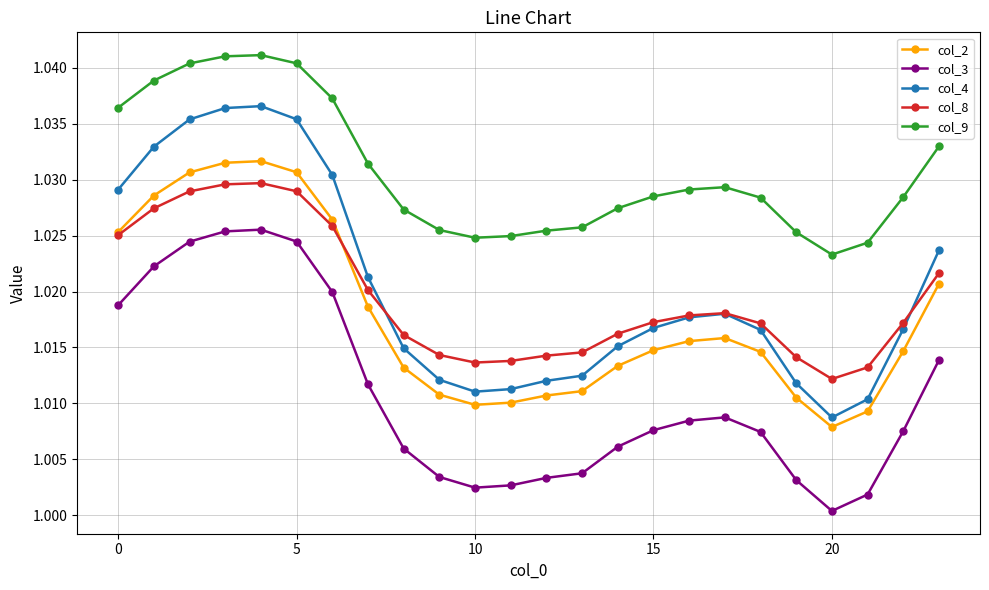

Which series has the largest range (max minus min)?

col_4